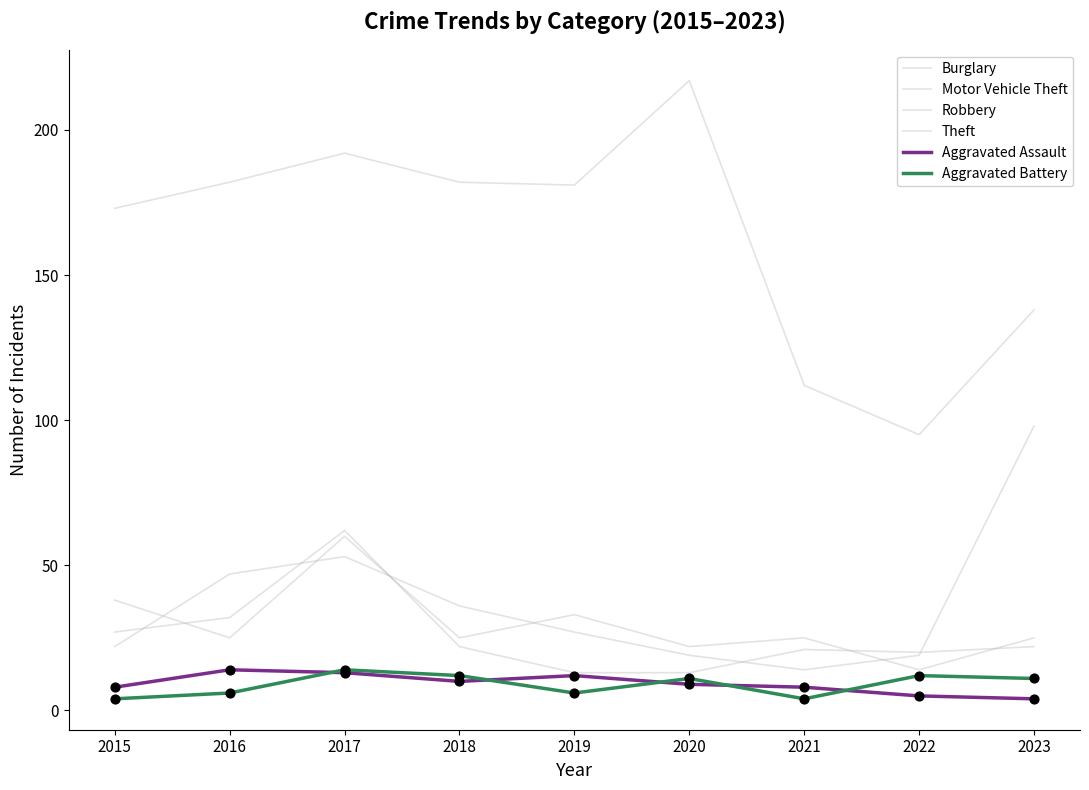

Is the value of Aggravated Assault at 2020 greater than the value of Robbery at 2022?

No